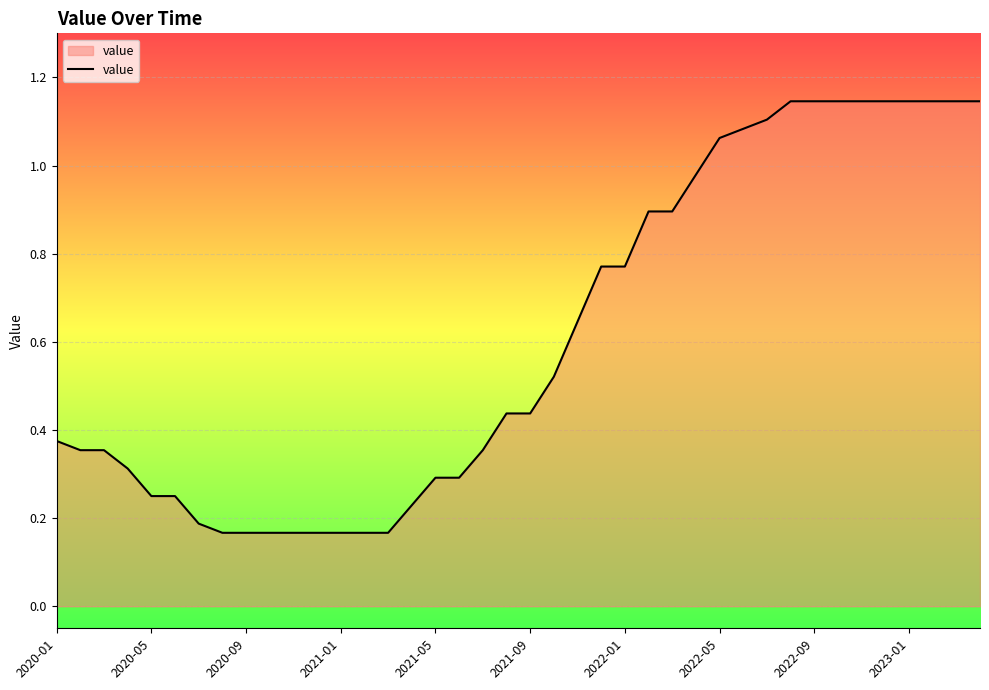

What is the average value?

0.6